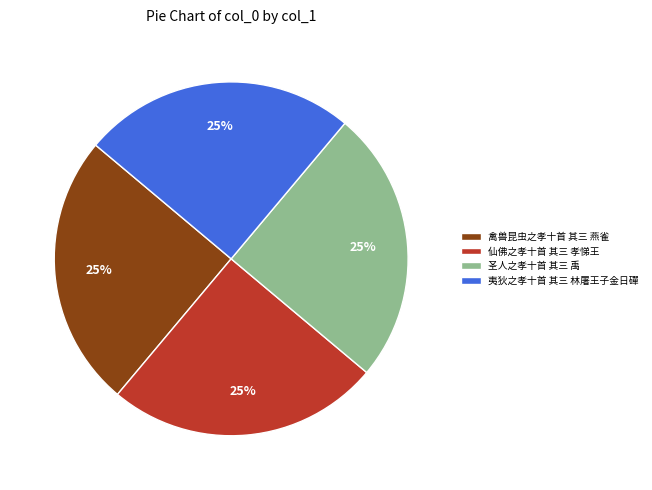

How many segments does this pie chart have?

4